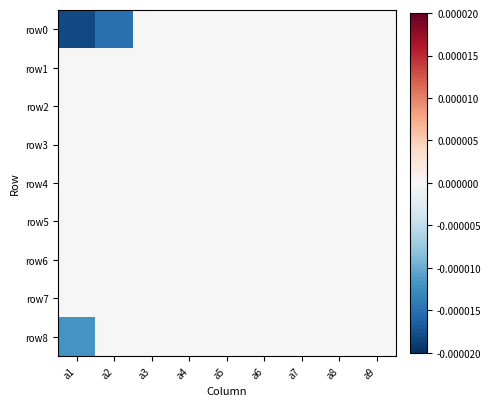

Between a2 and a5, which series saw the biggest shift?

row0